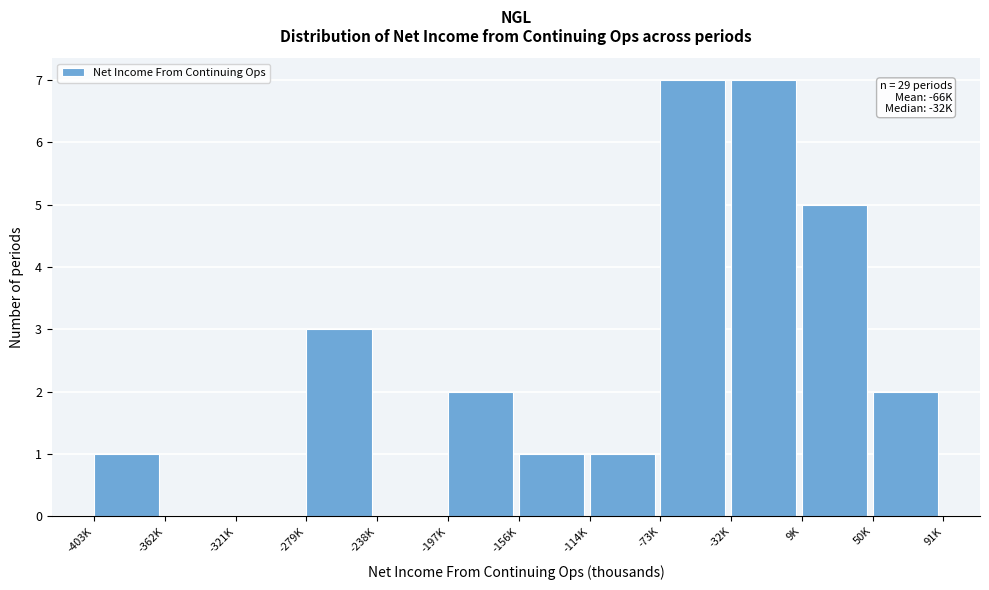

Reading left to right, what are all the values shown in this chart?

-403K=1	-362K=0	-321K=0	-279K=3	-238K=0	-197K=2	-156K=1	-114K=1	-73K=7	-32K=7	9K=5	50K=2